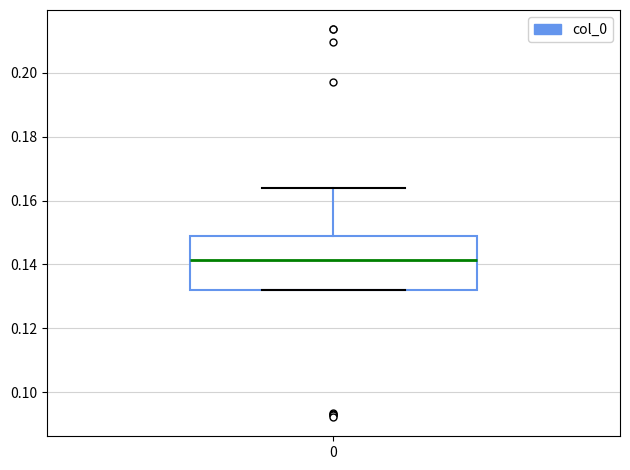

Read this box plot against the y-axis: the position of the median line, the range covered by the box, and the ends of both whiskers. The values are not printed on the chart, so give them approximately, as read against the axis.

median 0.142, box 0.132 to 0.150, whiskers 0.132 to 0.164